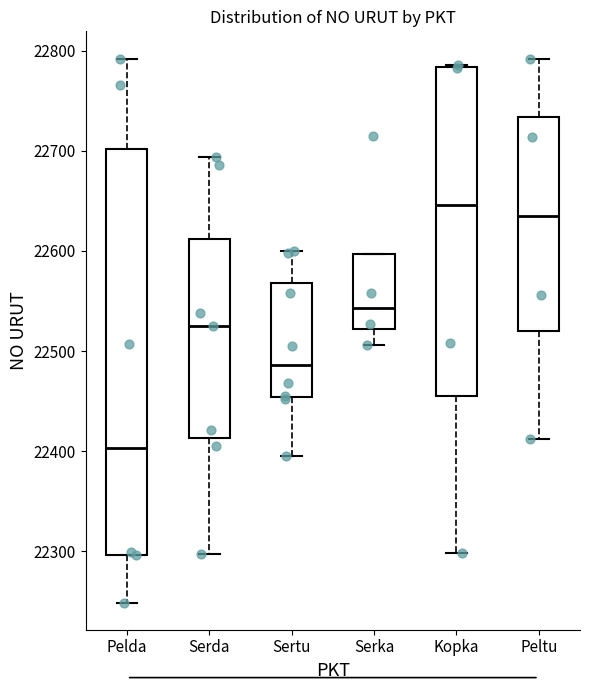

Reading left to right, read every box against the y-axis: the position of its median line, the range the box covers, and the ends of its whiskers. The values are not printed on the chart, so give them approximately, as read against the axis.

Pelda: median 22400, box 22300 to 22700, whiskers 22250 to 22790
Serda: median 22530, box 22410 to 22610, whiskers 22300 to 22690
Sertu: median 22490, box 22450 to 22570, whiskers 22400 to 22600
Serka: median 22540, box 22520 to 22600, whiskers 22510 to 22600
Kopka: median 22650, box 22460 to 22780, whiskers 22300 to 22790
Peltu: median 22640, box 22520 to 22730, whiskers 22410 to 22790